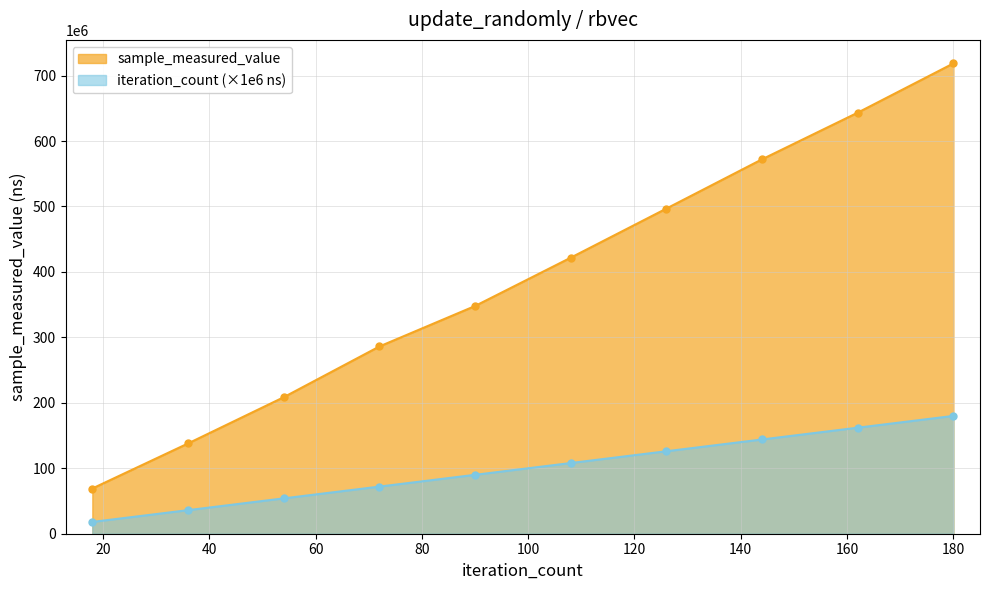

What is the highest value of the sample_measured_value series?

718580502